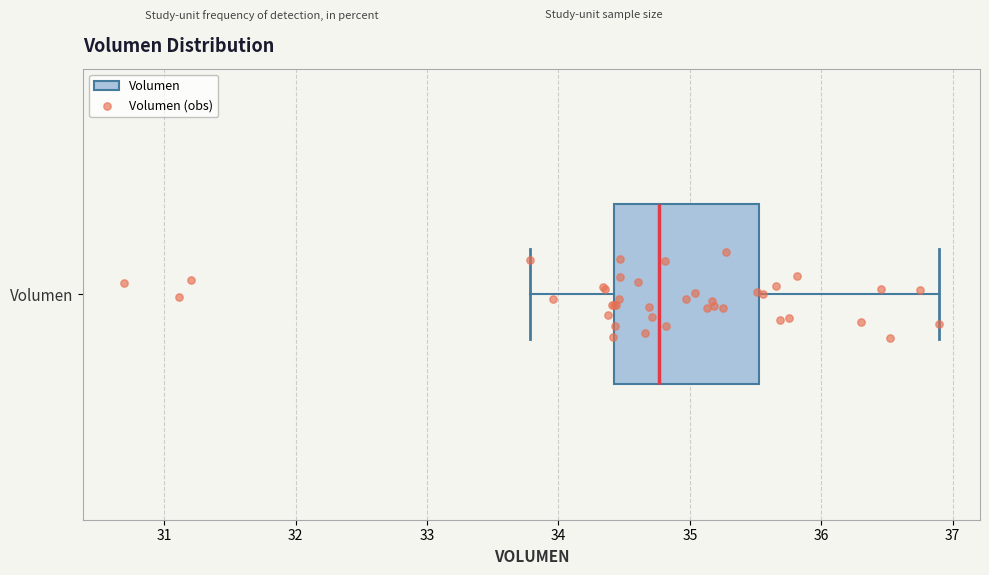

Read this box plot against the x-axis: the position of the median line, the range covered by the box, and the ends of both whiskers. The values are not printed on the chart, so give them approximately, as read against the axis.

median 34.8, box 34.4 to 35.5, whiskers 33.8 to 36.9